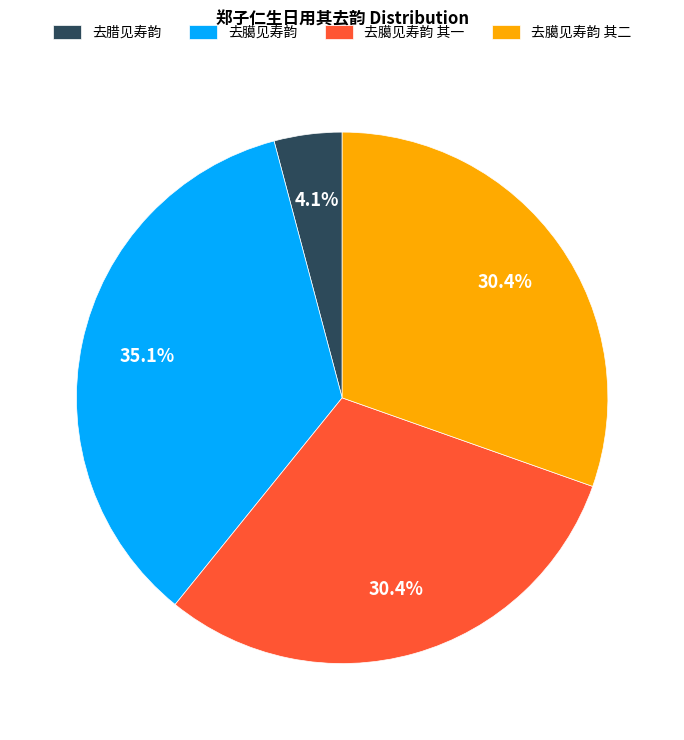

Combined, what portion of the pie is 去臈见寿韵 and 去腊见寿韵?

39.2%